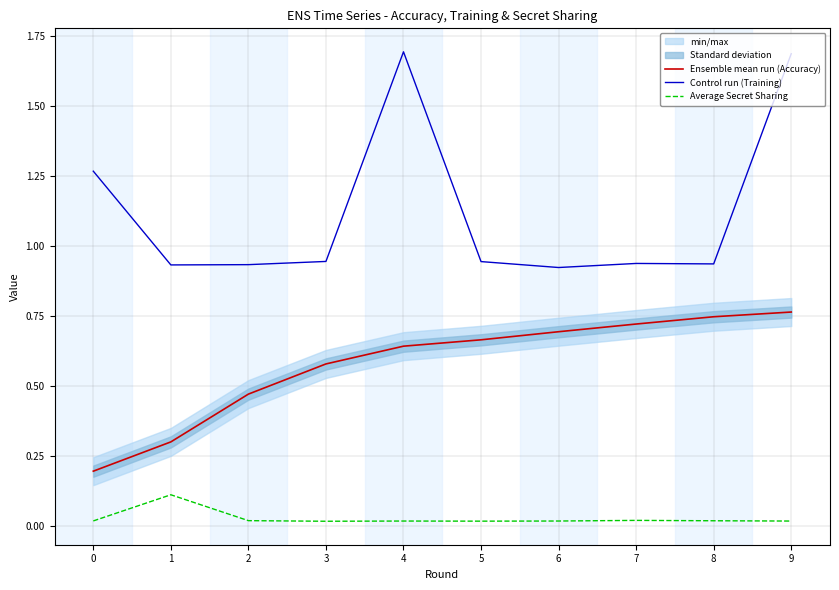

What is the sum of all Average Secret Sharing values?

0.3